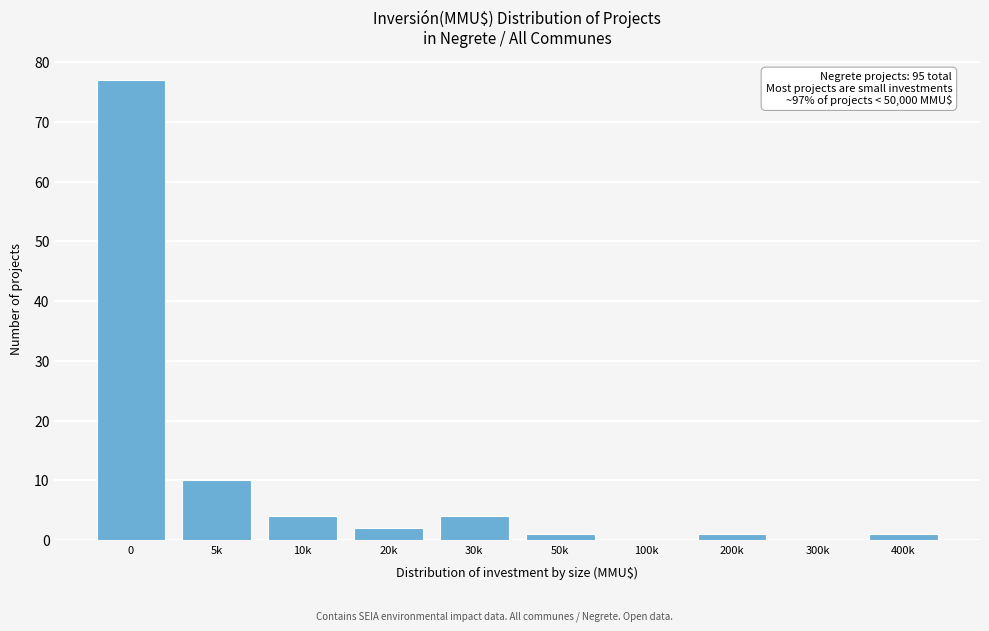

Reading left to right, what are all the values shown in this chart?

0=77	5k=10	10k=4	20k=2	30k=4	50k=1	100k=0	200k=1	300k=0	400k=1